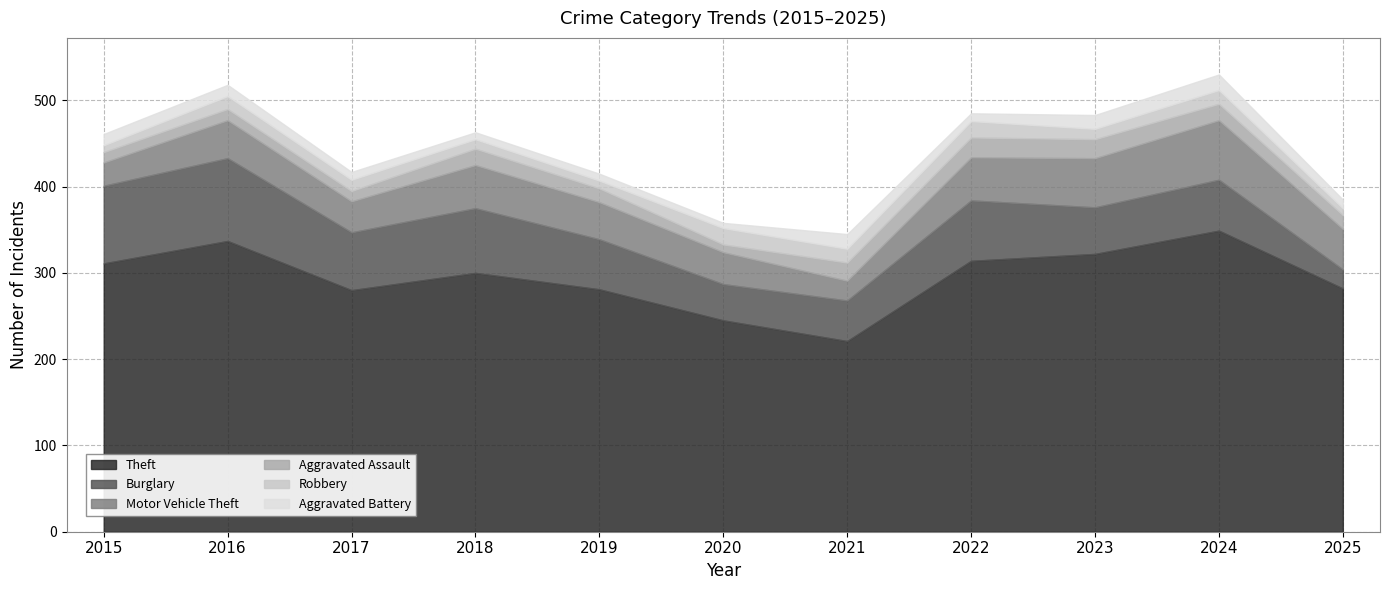

Reading right to left, transcribe all the data shown in this chart.

Theft: 282	349	322	314	221	245	281	300	280	337	311
Burglary: 22	59	54	70	47	42	58	75	67	96	90
Motor Vehicle Theft: 47	69	57	50	23	37	43	50	36	44	27
Aggravated Assault: 16	19	22	23	21	9	16	19	12	13	12
Robbery: 8	16	12	19	16	19	9	11	13	15	8
Aggravated Battery: 10	18	16	9	17	6	8	8	9	13	13